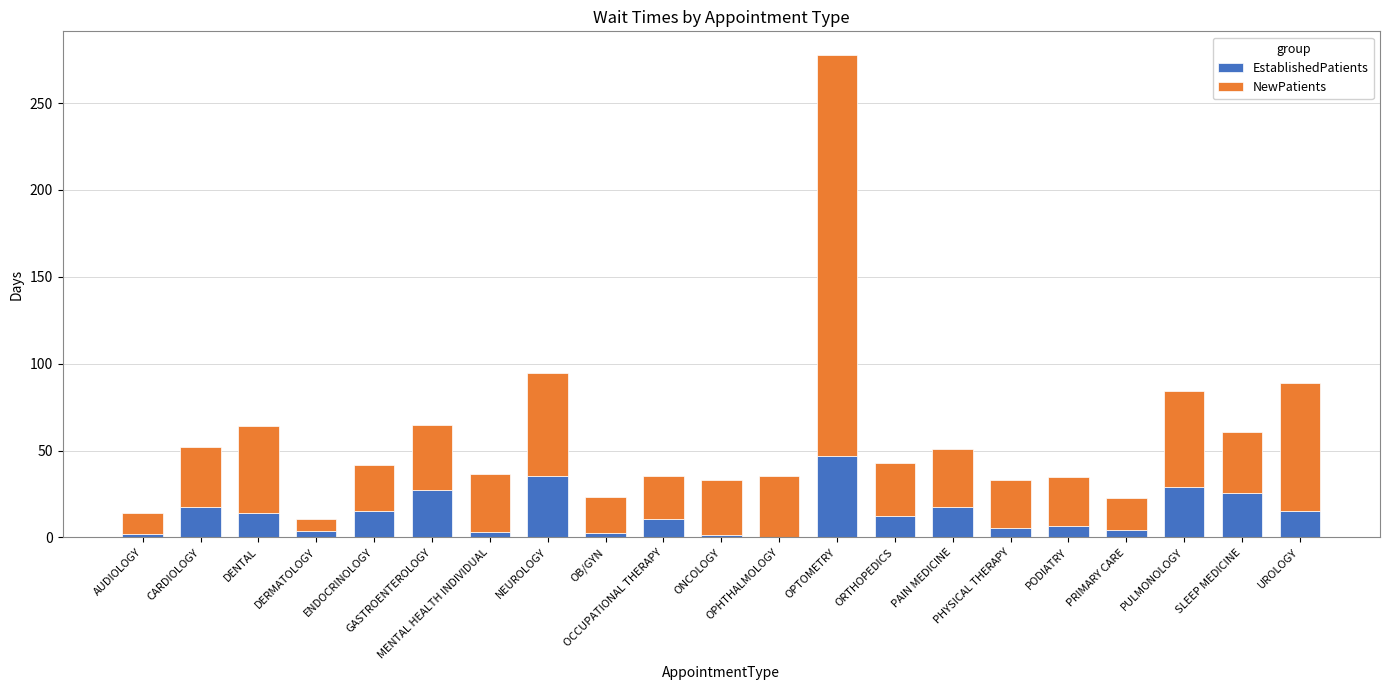

What is the sum of all EstablishedPatients values?

295.1